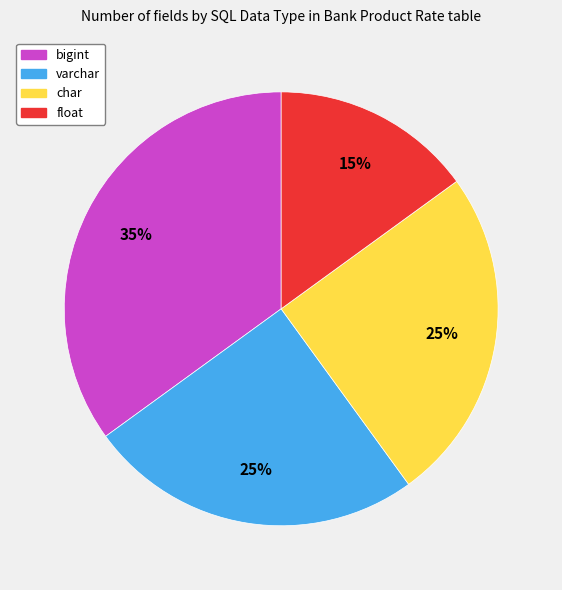

To the nearest percent, what percentage of the pie is float?

15%